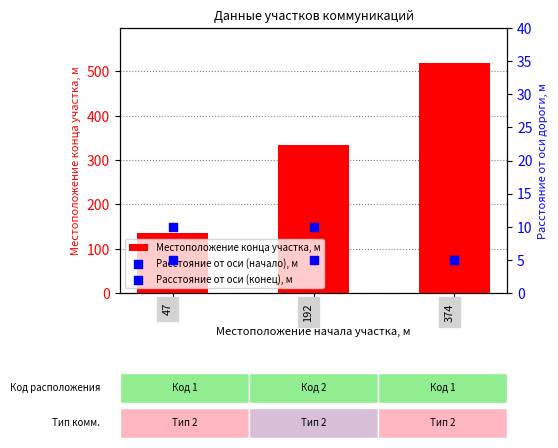

At which category is the sum across all series the highest?

374